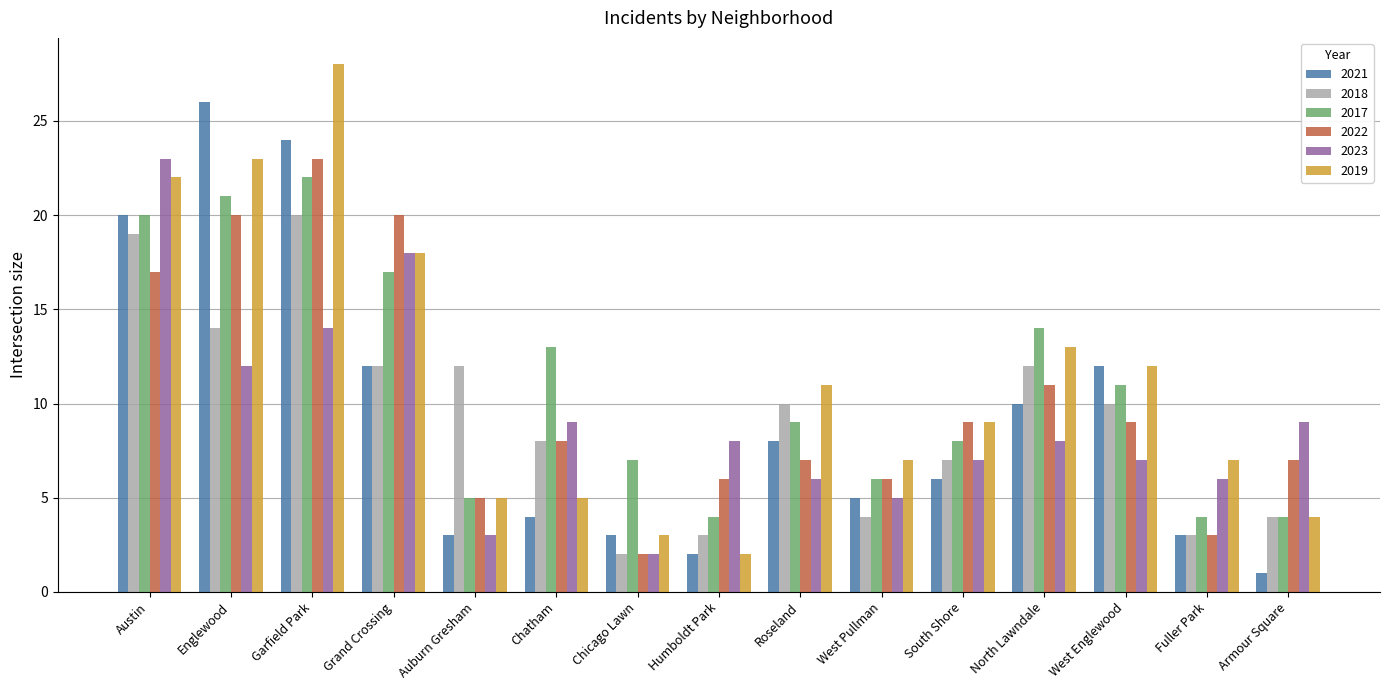

What is the spread (max minus min) of values at Fuller Park?

4